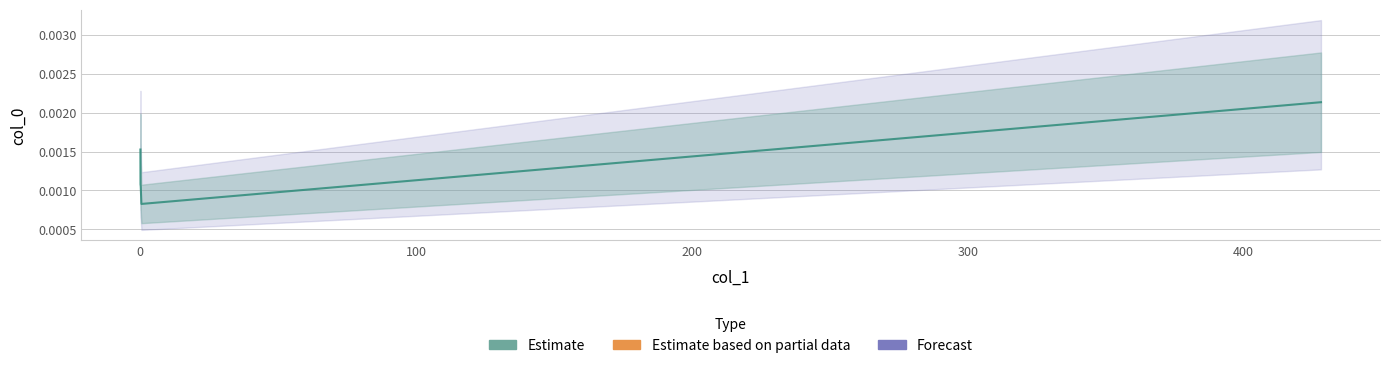

The value at 300 is 0.0. True or false?

False